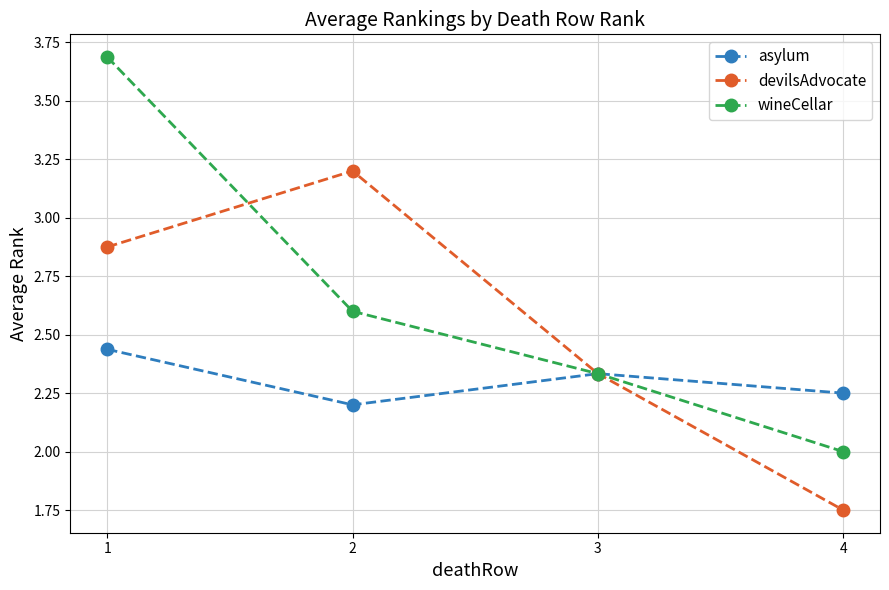

True or false: wineCellar has a value of 3.3 at 4.

False